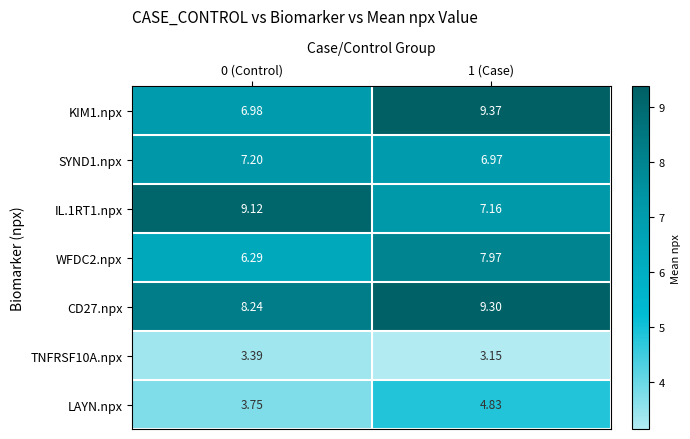

Is the value of SYND1.npx at 0 (Control) greater than the value of WFDC2.npx at 1 (Case)?

No